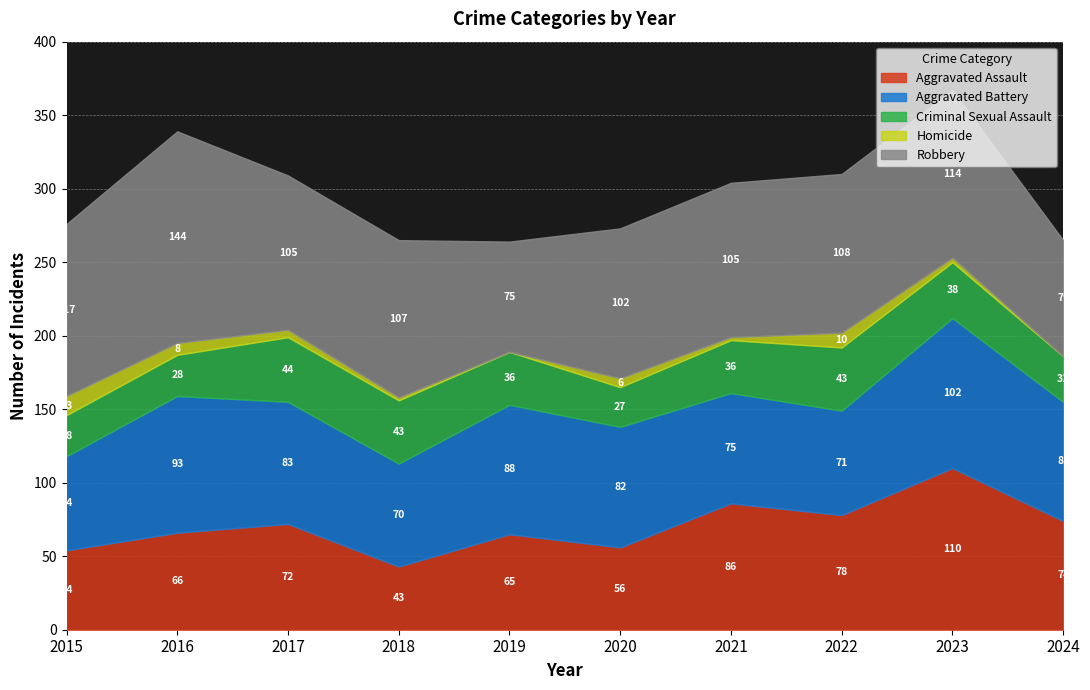

What is the difference between the highest and lowest values at 2021?

103